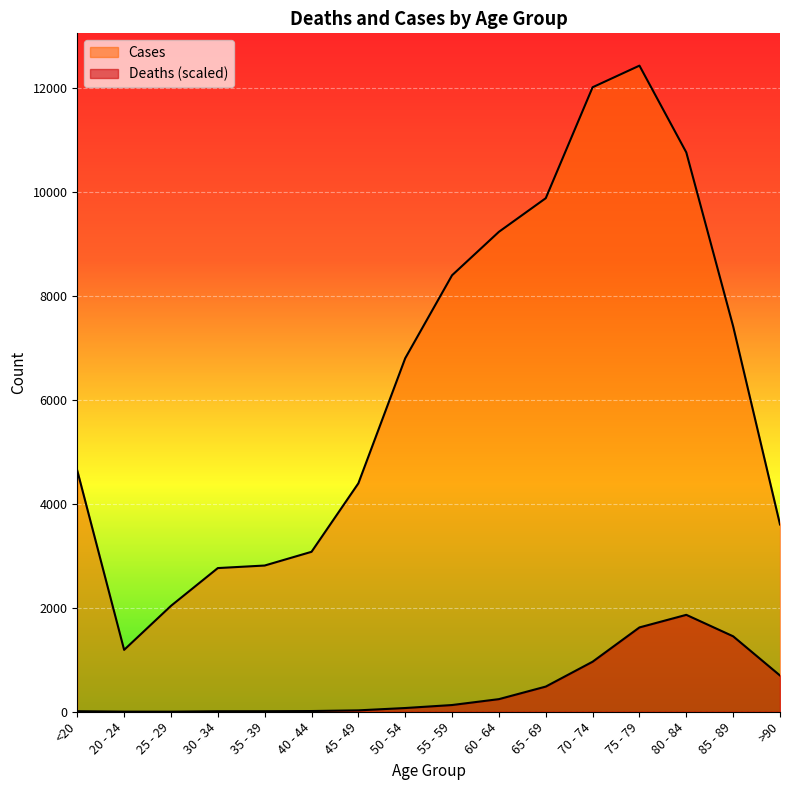

Reading left to right, extract all data points from this chart.

Deaths: 10.3	2.3	1.7	9.7	10.3	13.7	26.8	71.8	129.4	242.8	484.4	963.0	1622.9	1865.1	1452.0	697.5
Cases: 4641.0	1191.0	2038.0	2765.0	2814.0	3078.0	4396.0	6803.0	8400.0	9236.0	9883.0	12018.0	12434.0	10764.0	7417.0	3604.0